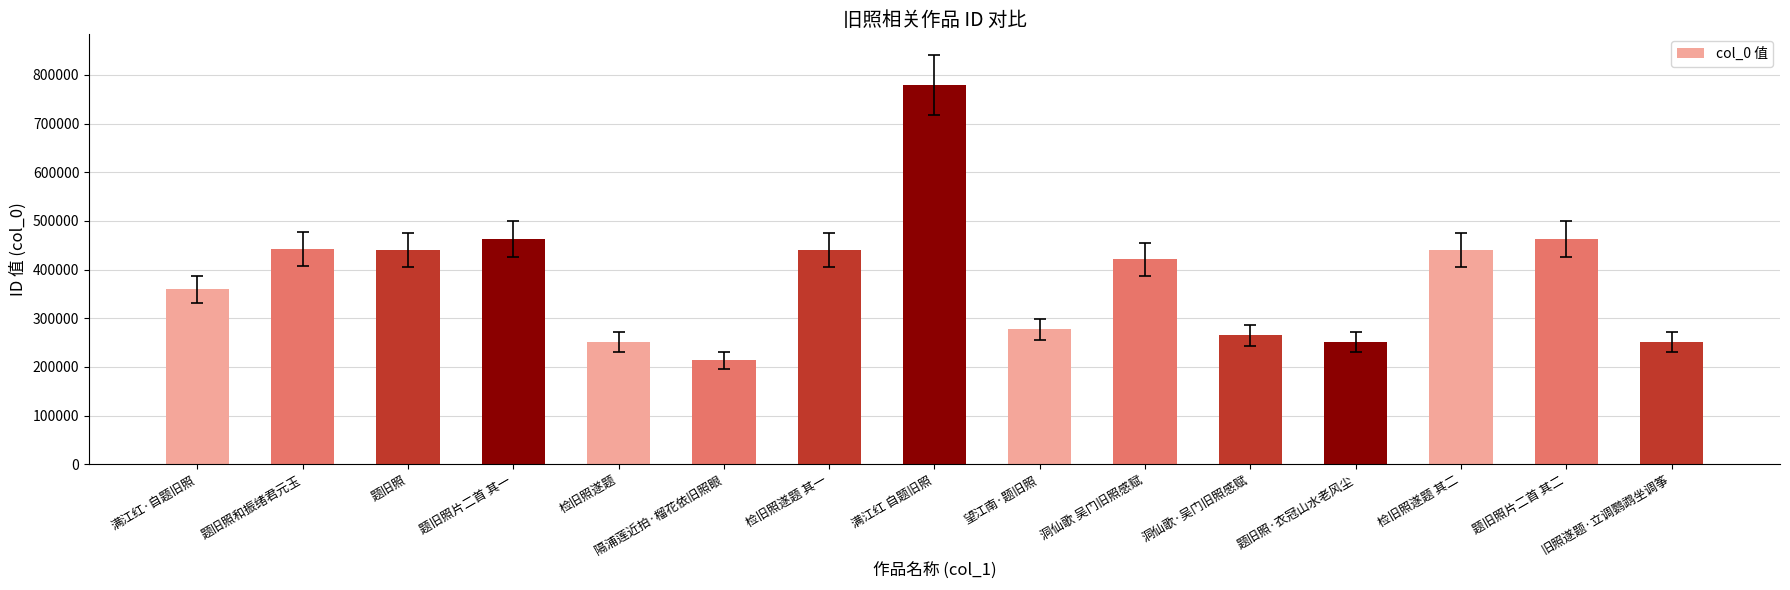

At which category does the chart reach its minimum across all series?

隔浦莲近拍·榴花依旧照眼